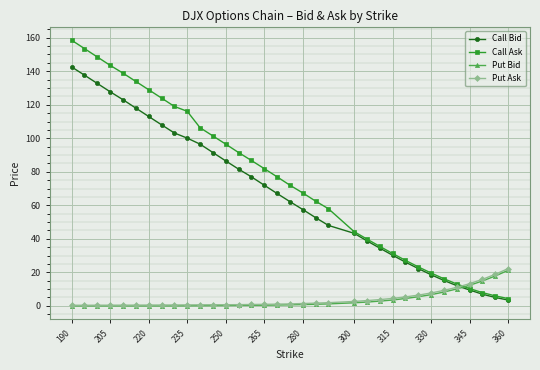

What is the maximum value for Call Bid?

142.6